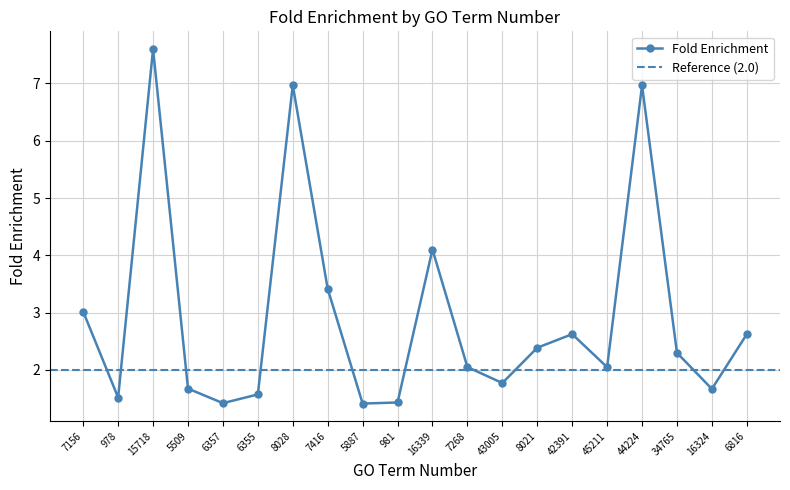

What is the difference between the maximum and second lowest values?

6.2